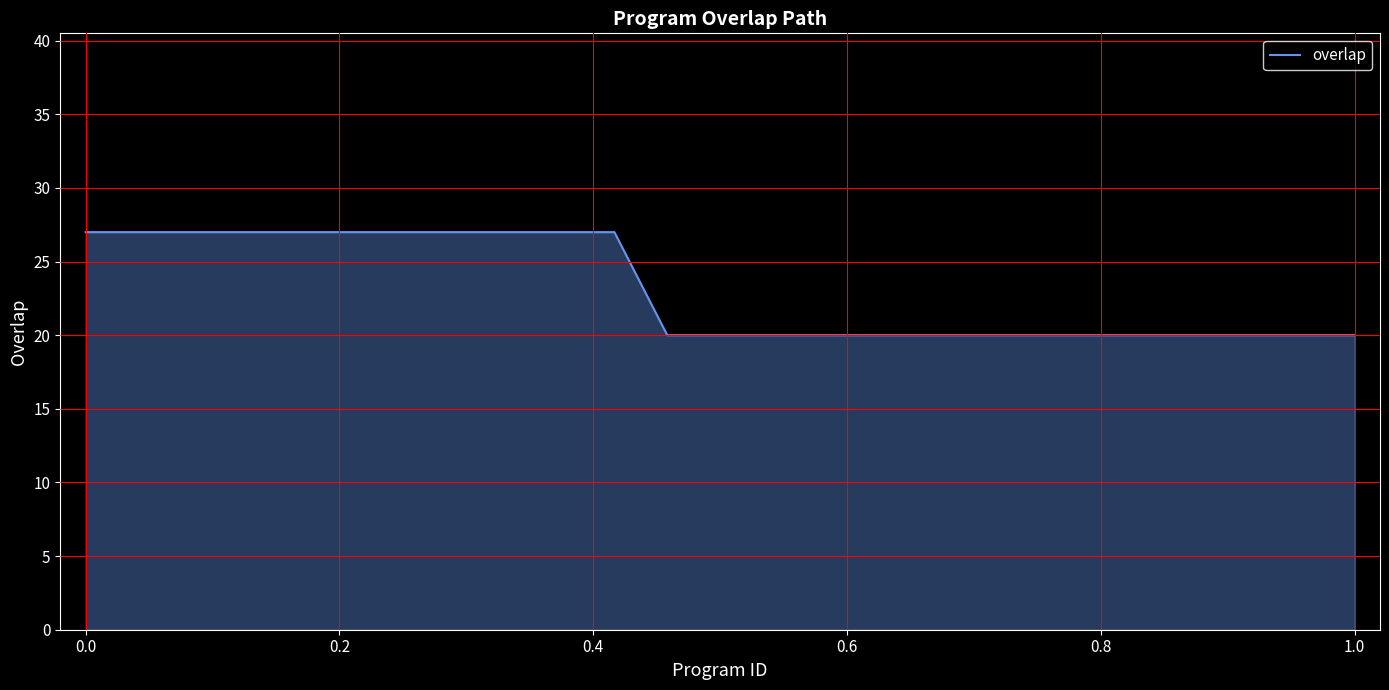

What is the smallest value displayed?

20